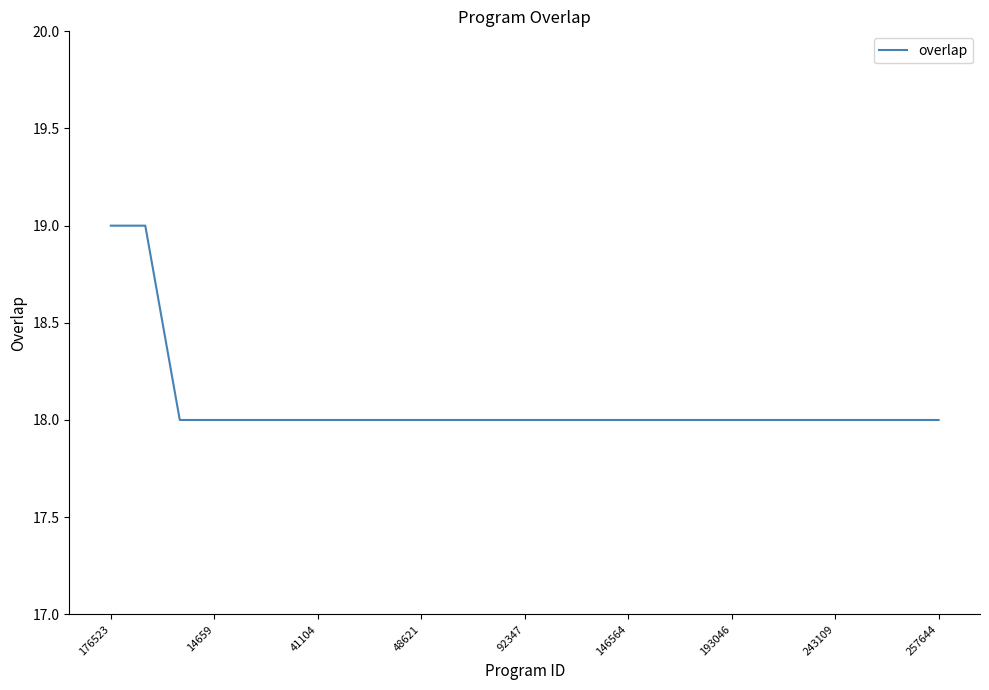

What is the smallest value displayed?

18